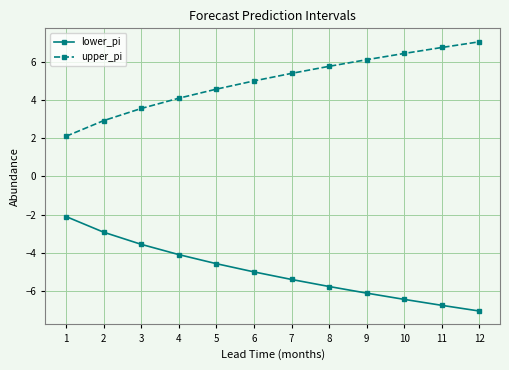

What is the spread (max minus min) of values at 8?

11.5